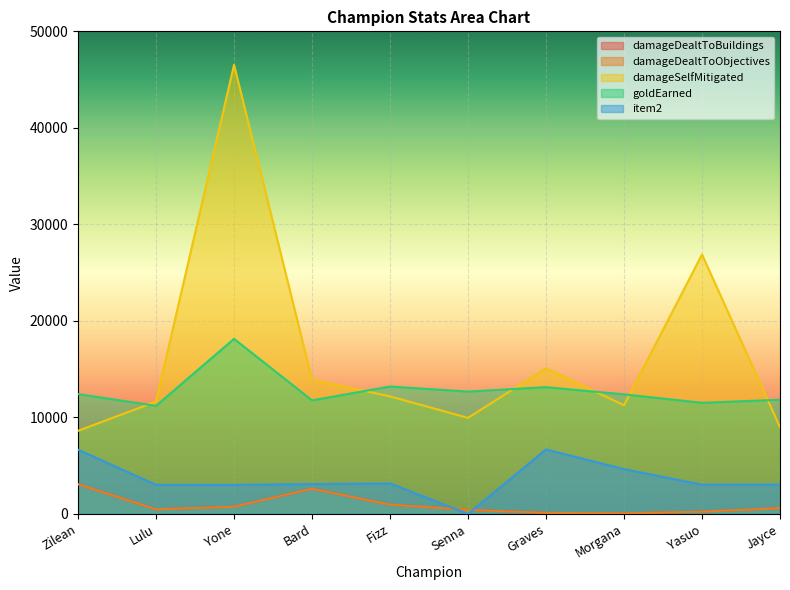

Which has a higher value, Zilean or Fizz?

Zilean